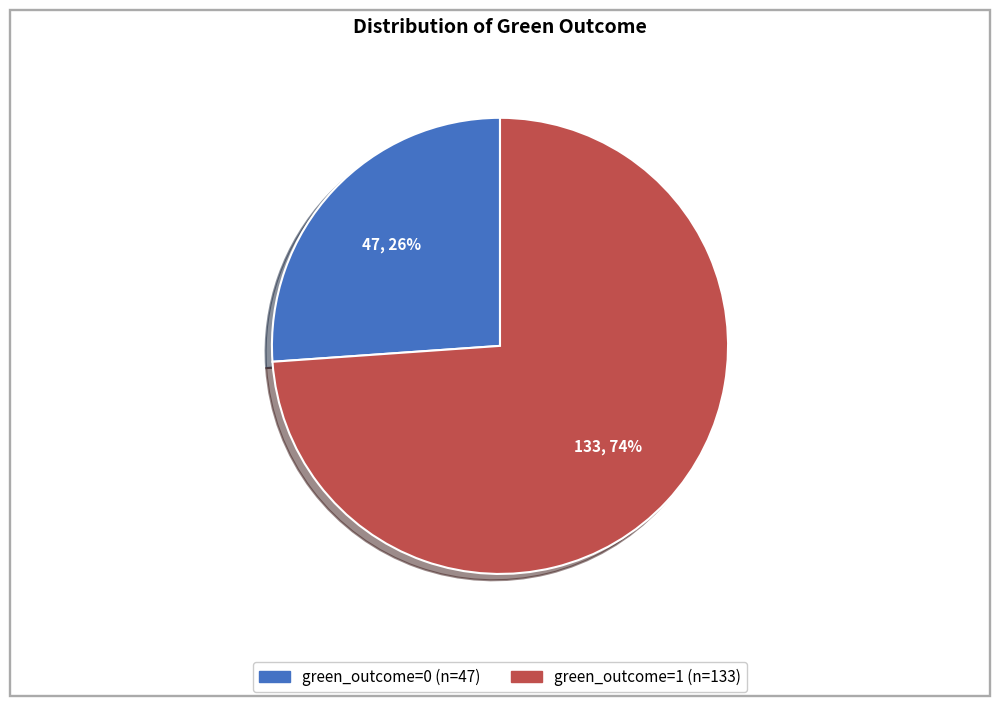

To the nearest percent, what is the average slice percentage?

50%